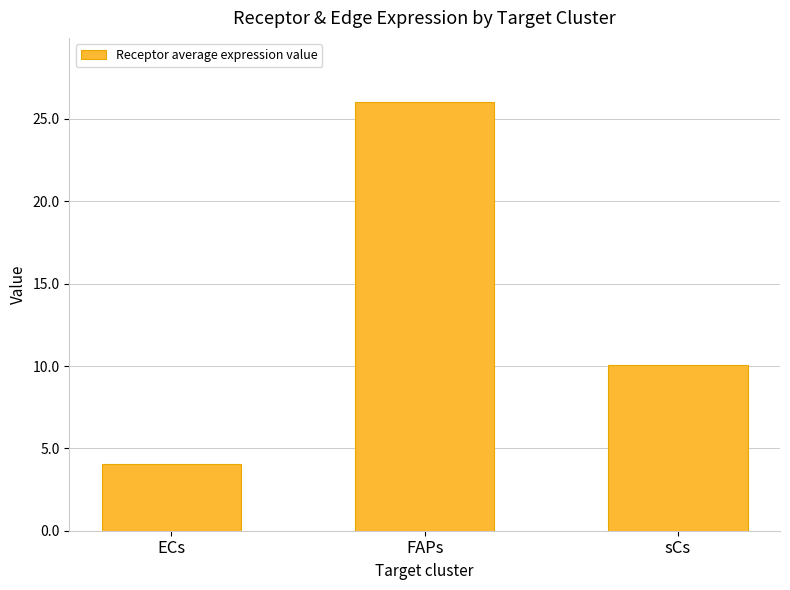

Which label corresponds to the largest value in the chart?

FAPs